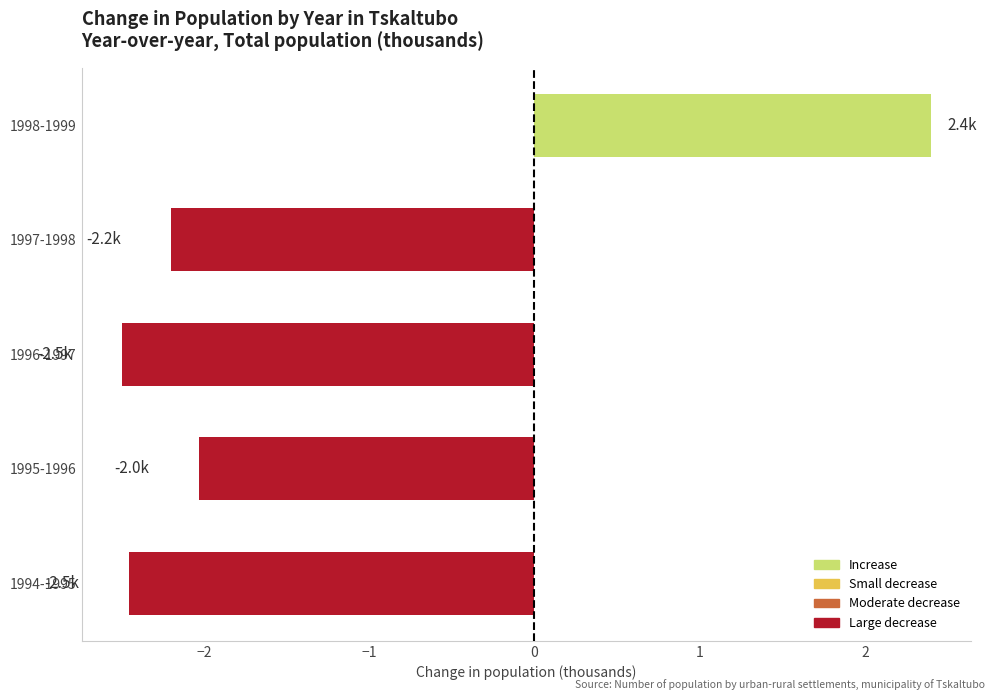

Reading bottom to top, transcribe all the data shown in this chart.

-2.5	-2.0	-2.5	-2.2	2.4